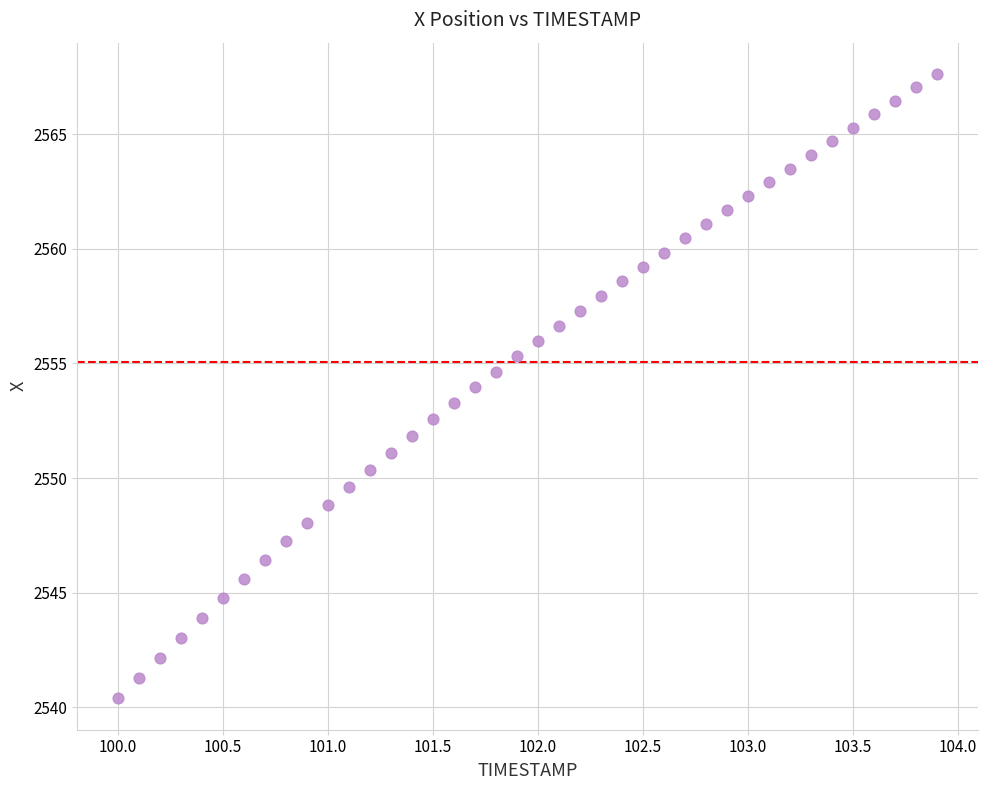

What is the range of Y values (max minus min)?

27.2